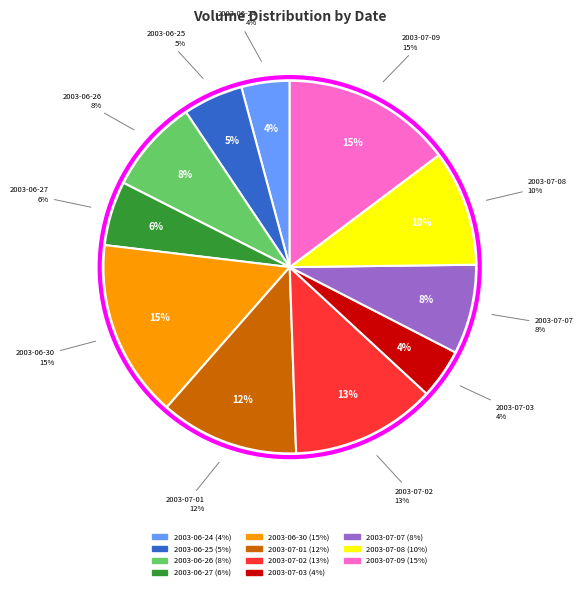

What percentage is the 2003-07-02 slice, to the nearest percent?

13%